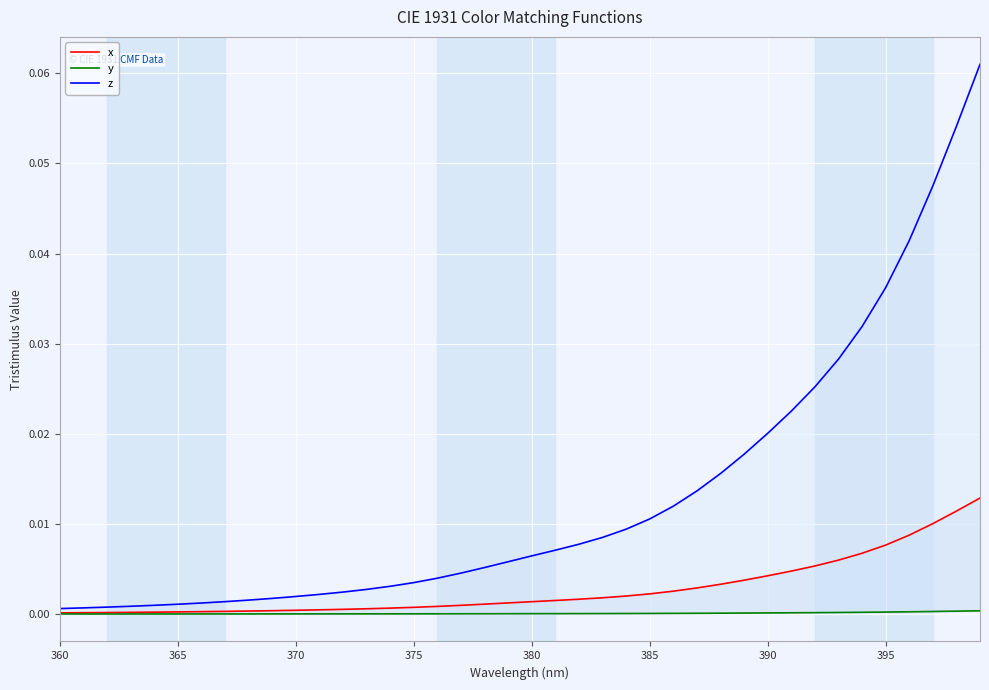

True or false: y and x intersect in this chart.

False